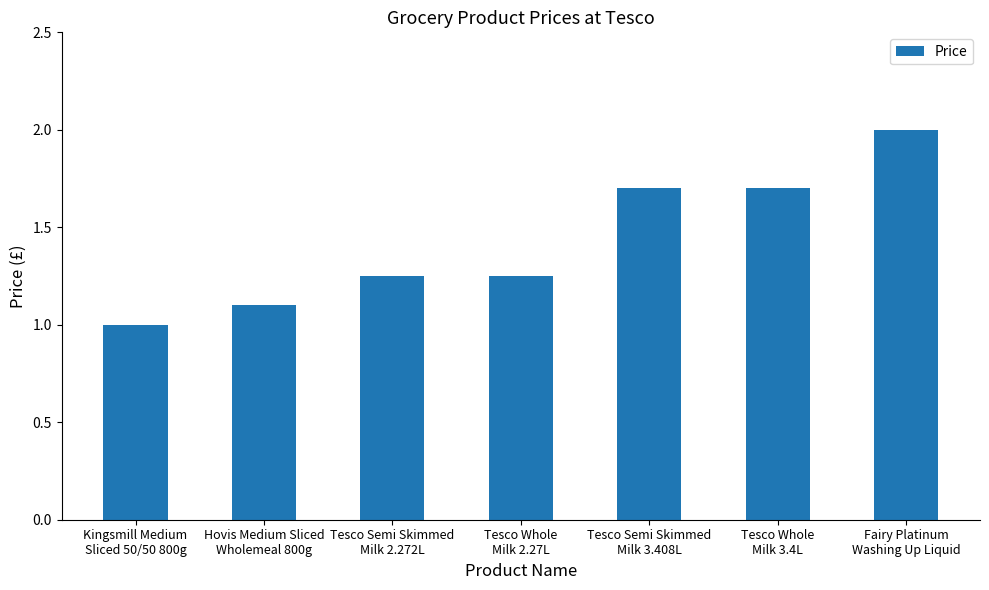

How many series are shown in this chart?

1